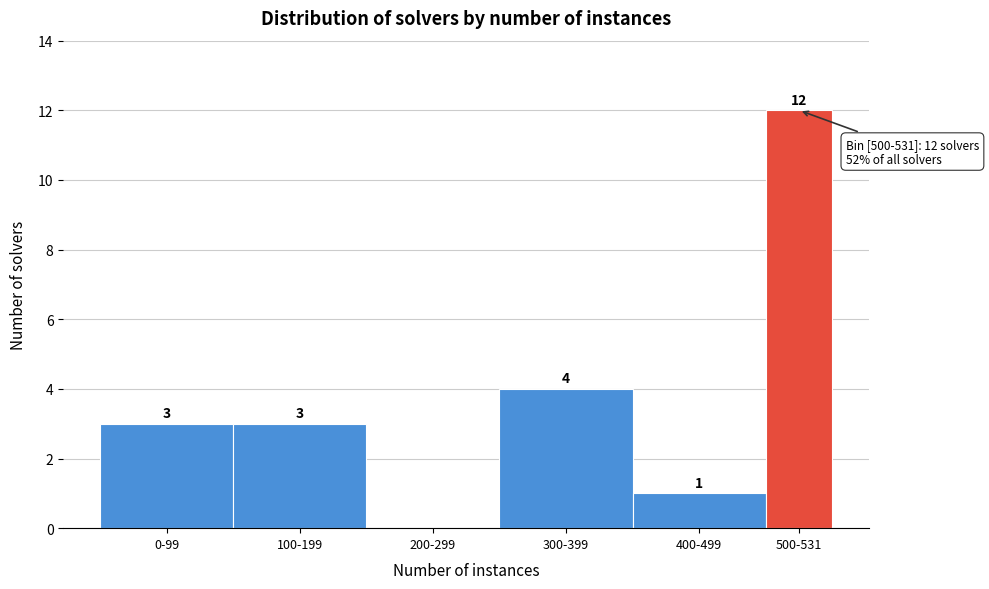

Reading left to right, list all the values displayed in this chart.

0-99=3	100-199=3	200-299=0	300-399=4	400-499=1	500-531=12